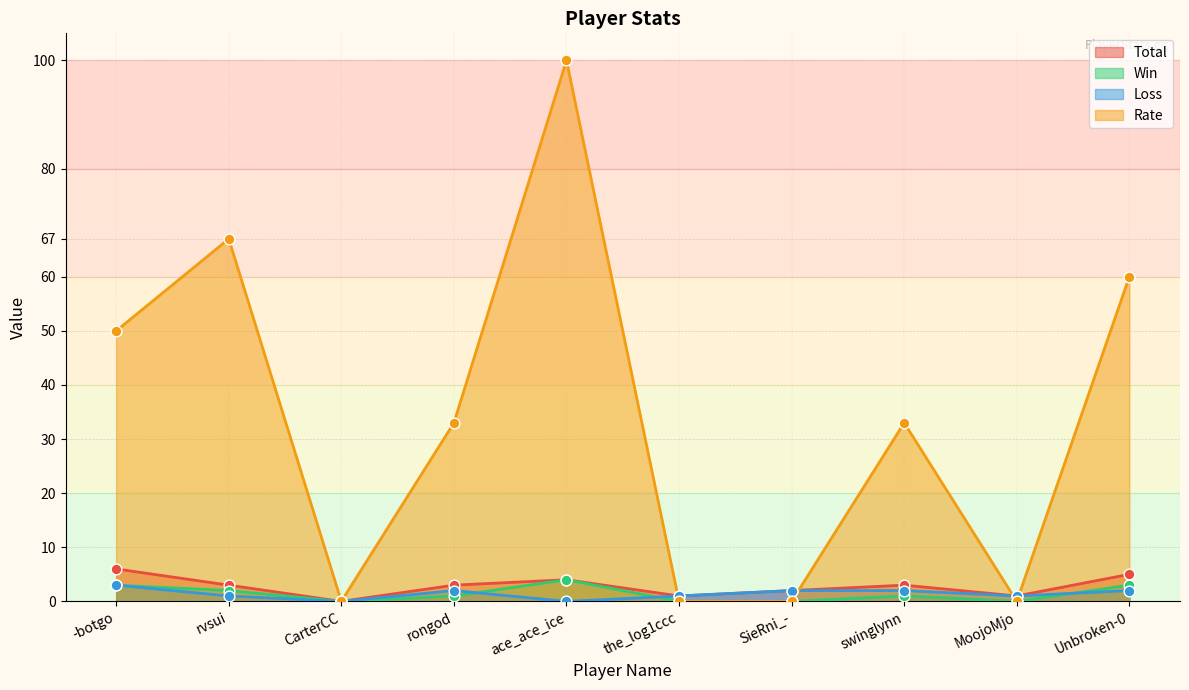

Is the value of Win at -botgo greater than the value of Rate at Unbroken-0?

No